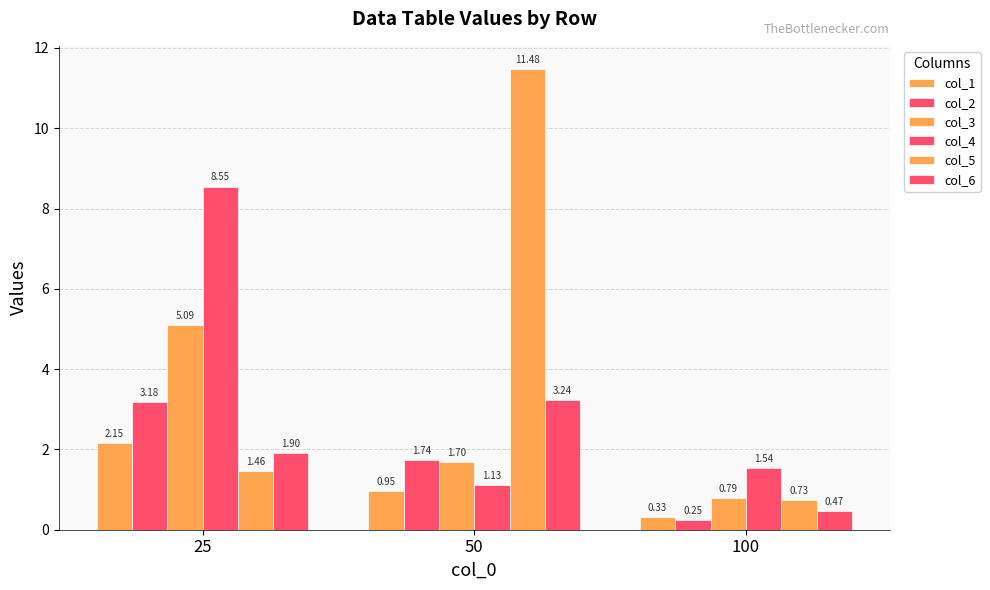

What is the value of the col_4 bar at the 2nd from the left?

1.1